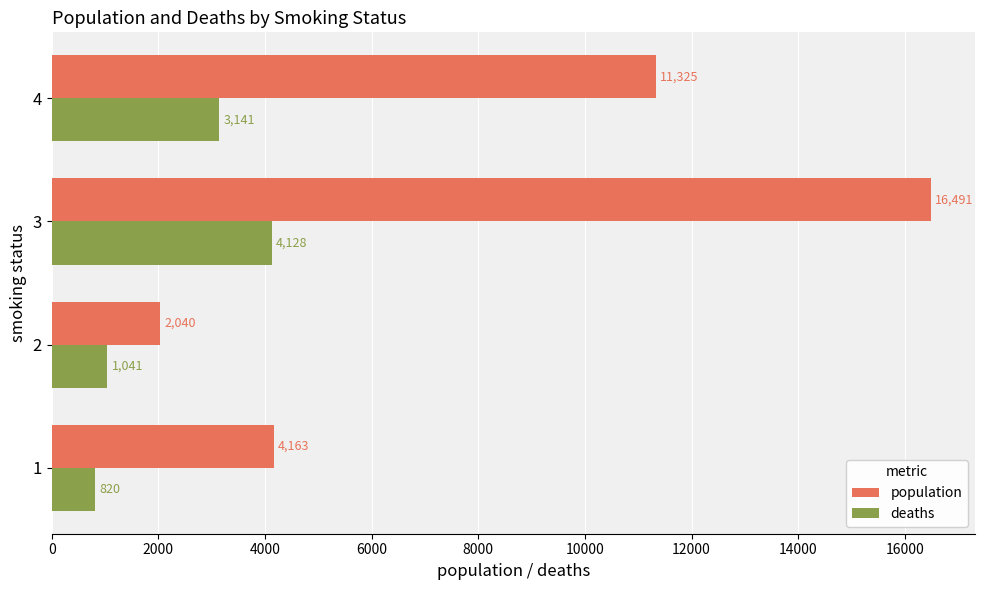

How many data points in population are less than 11325?

2